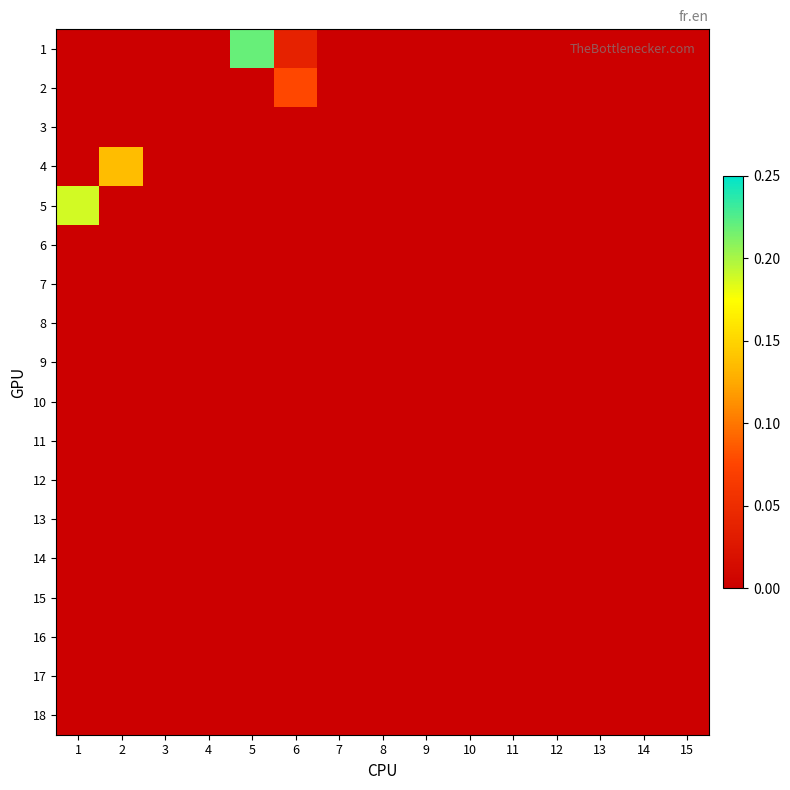

Between 11 and 13, which series saw the biggest shift?

1